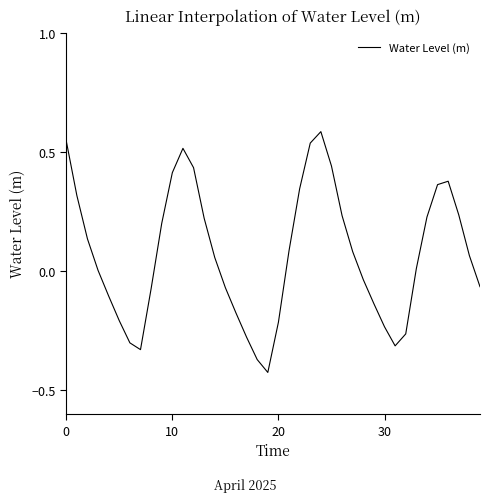

What is the difference between the maximum and minimum values?

1.0